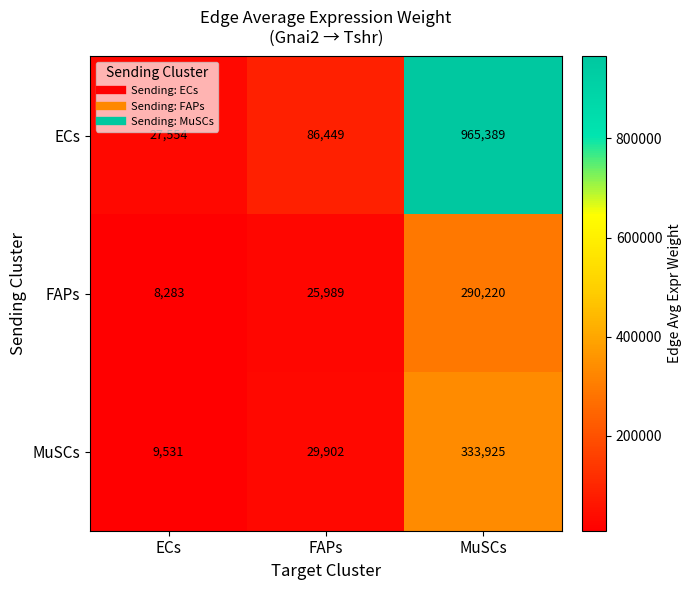

Rank the series by their maximum value, from lowest to highest.

FAPs, MuSCs, ECs